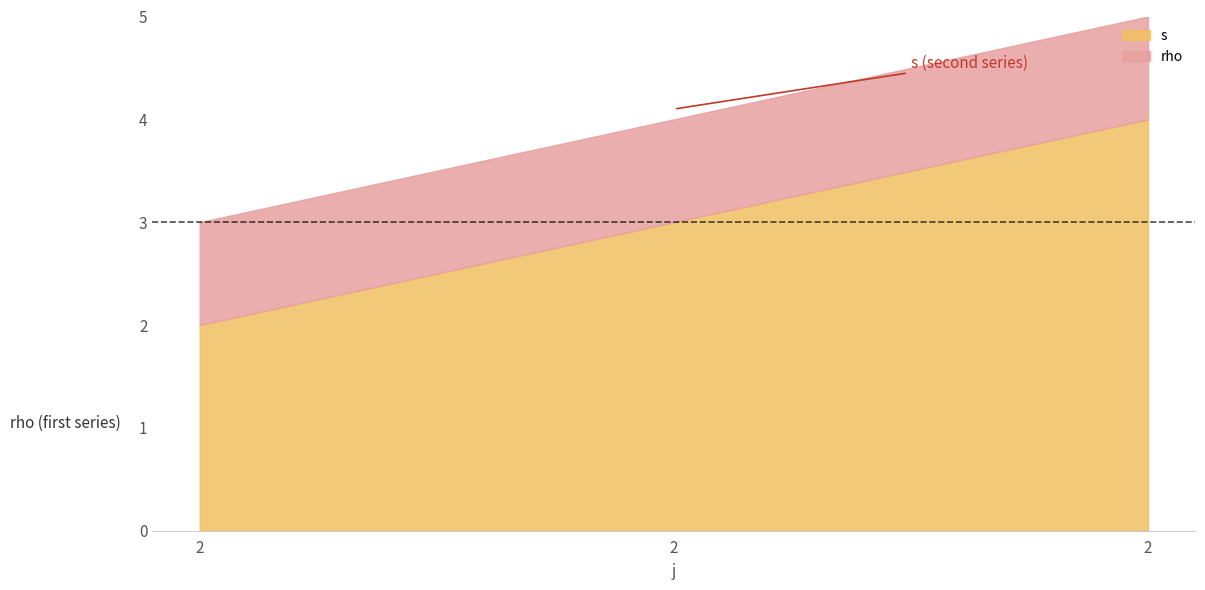

What are all the series names shown in the legend?

s, rho